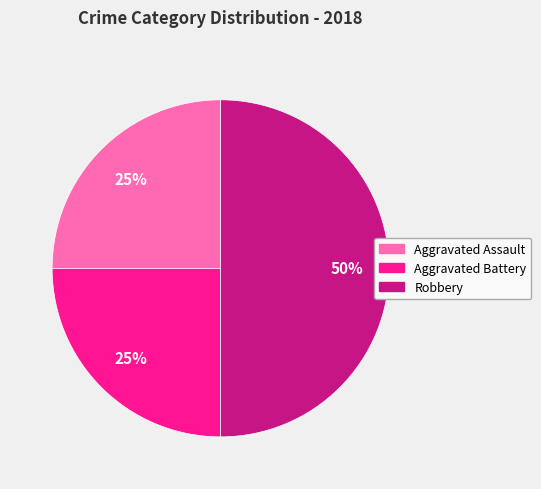

Is Aggravated Battery the majority of the pie?

No